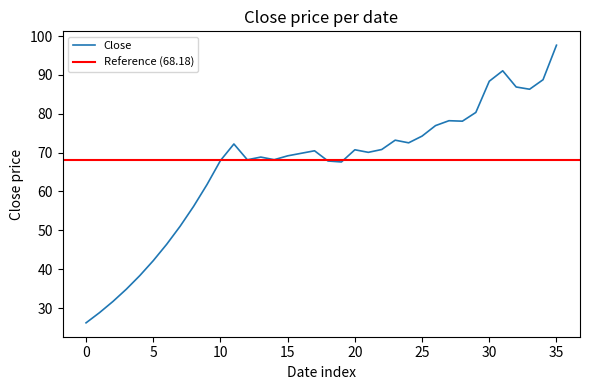

What is the minimum value for Close?

26.2